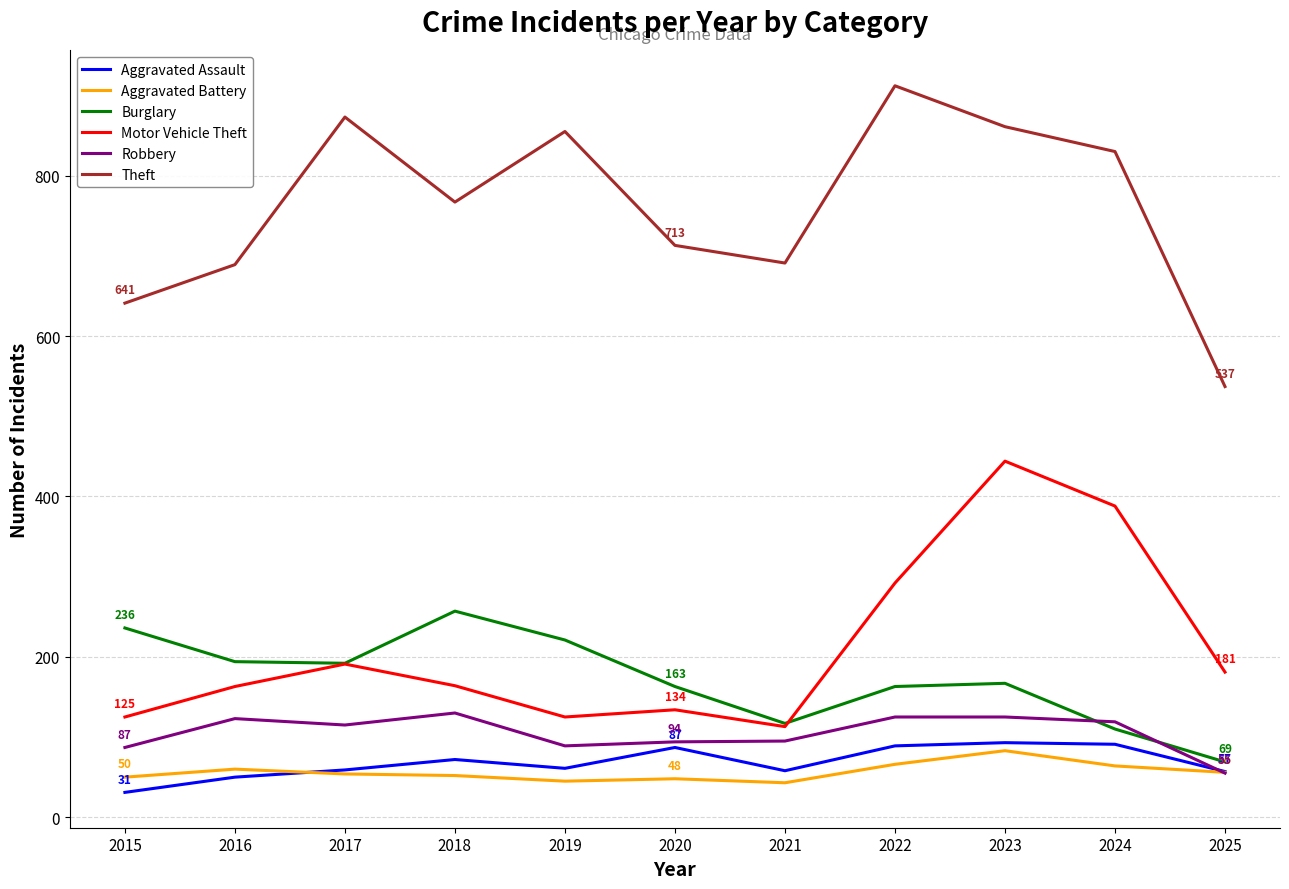

Which series has the widest spread of values?

Theft